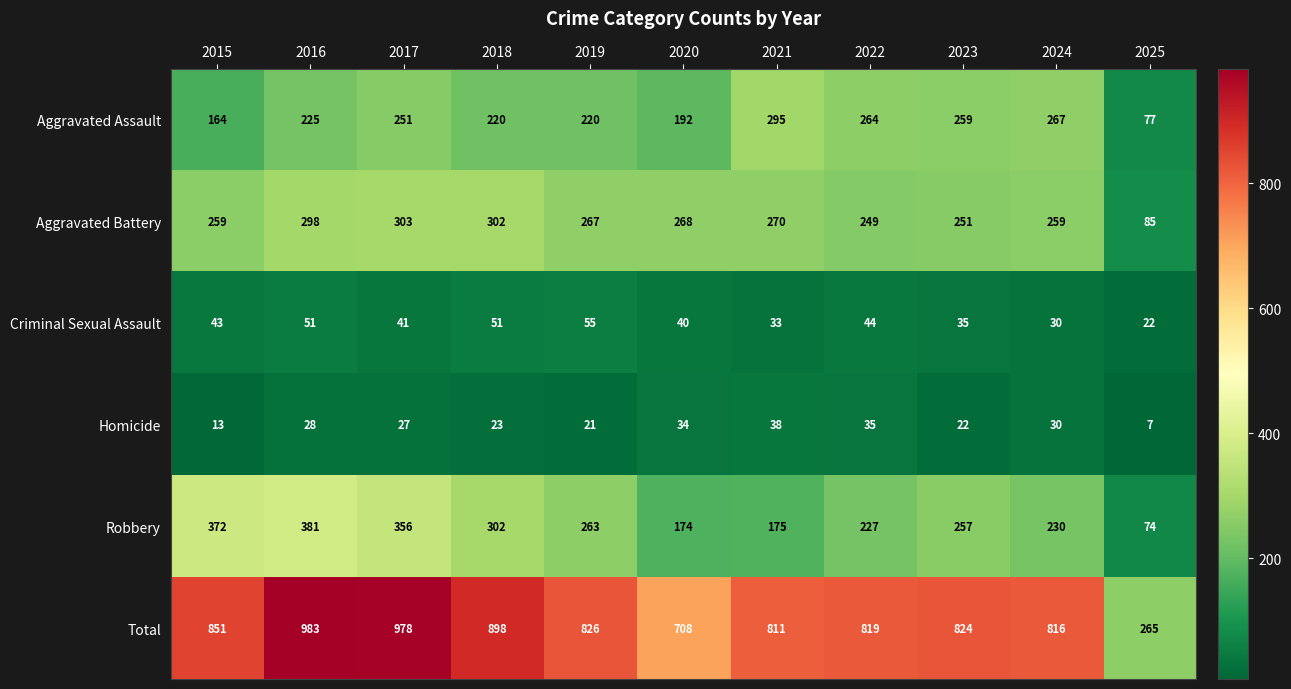

What is the sum of the Homicide values at 2019 and 2025?

28